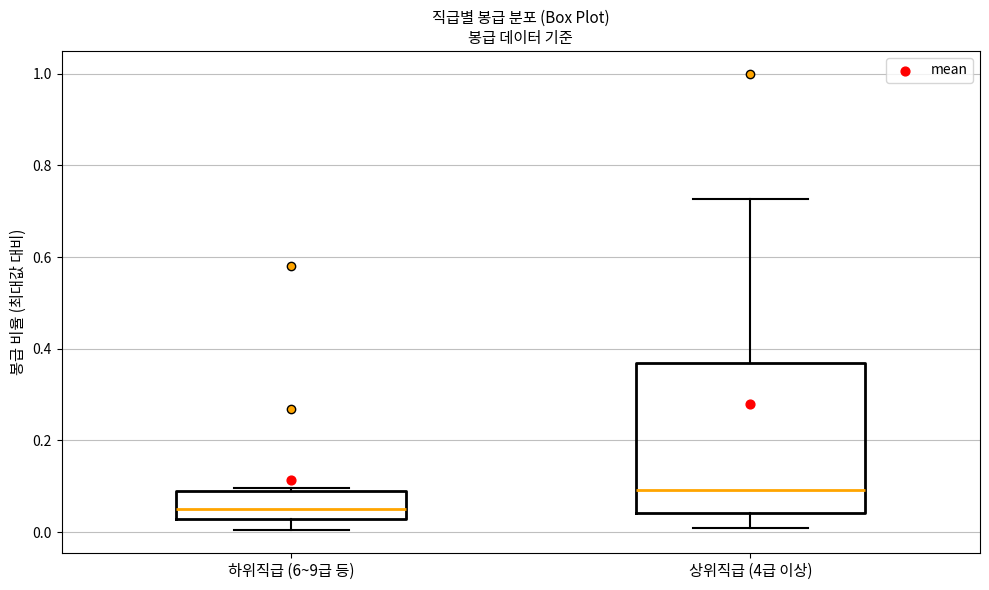

Where does the upper whisker of the box for 상위직급 (4급 이상) end on the y-axis? The values are not printed on the chart, so give them approximately, as read against the axis.

0.72